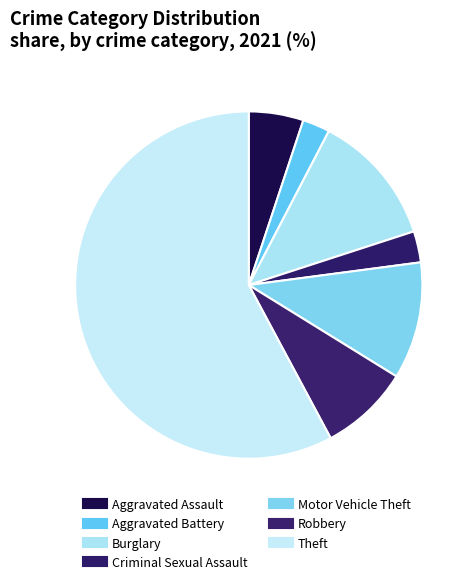

True or false: Burglary accounts for 3% of the total.

False